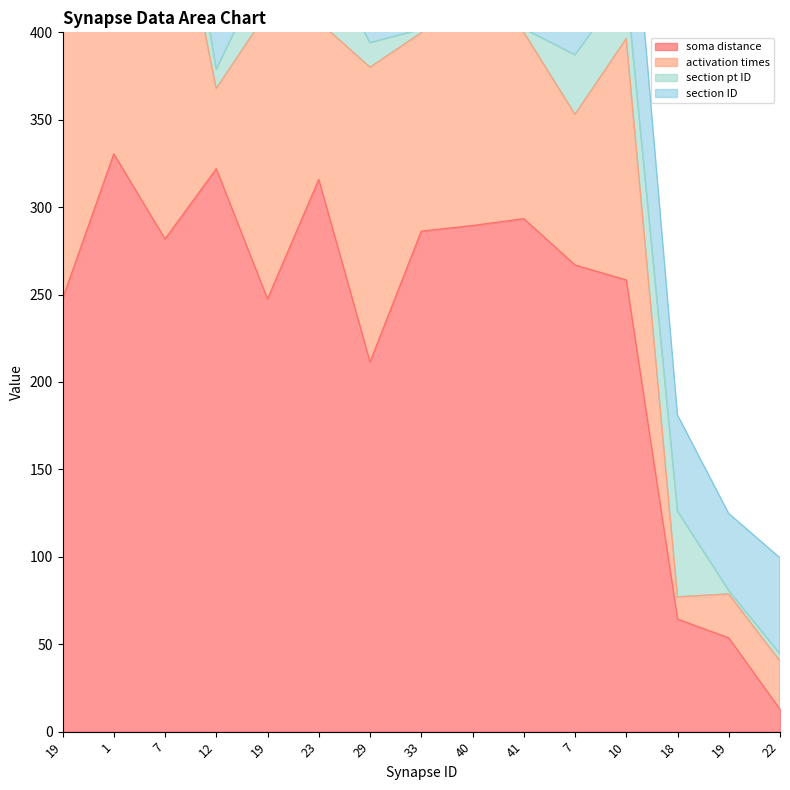

Which series has the widest spread of values?

soma distance